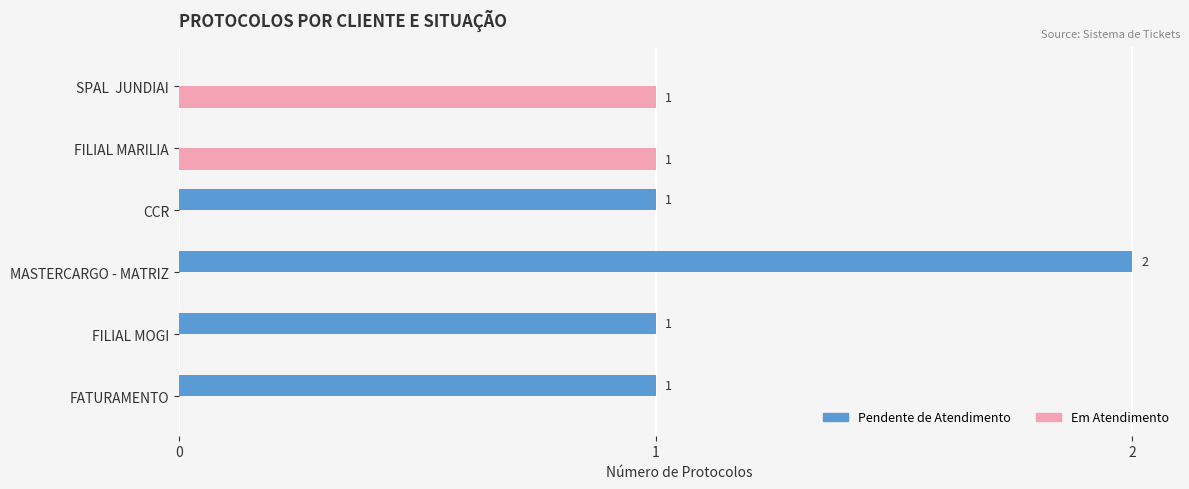

At which category is the sum across all series the highest?

MASTERCARGO - MATRIZ